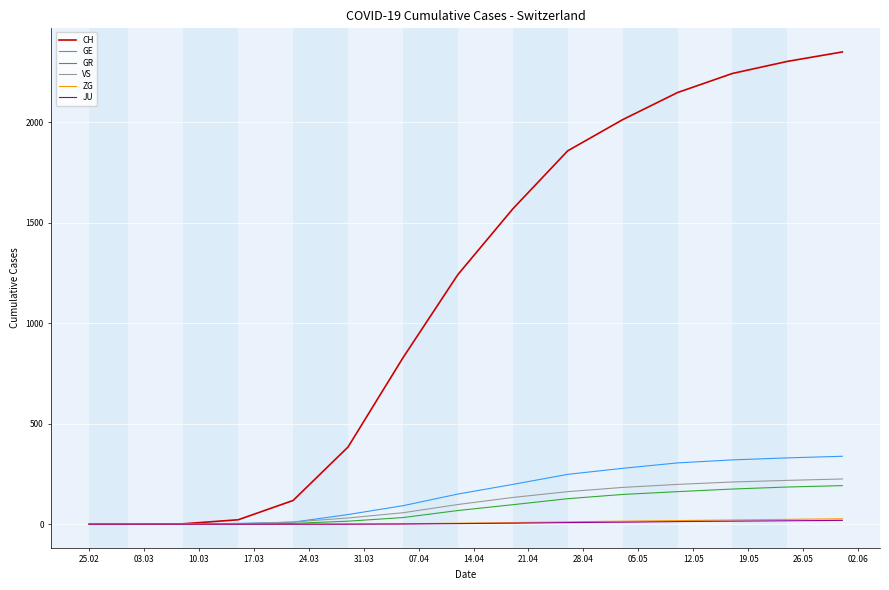

Which series has the largest total across all categories?

CH